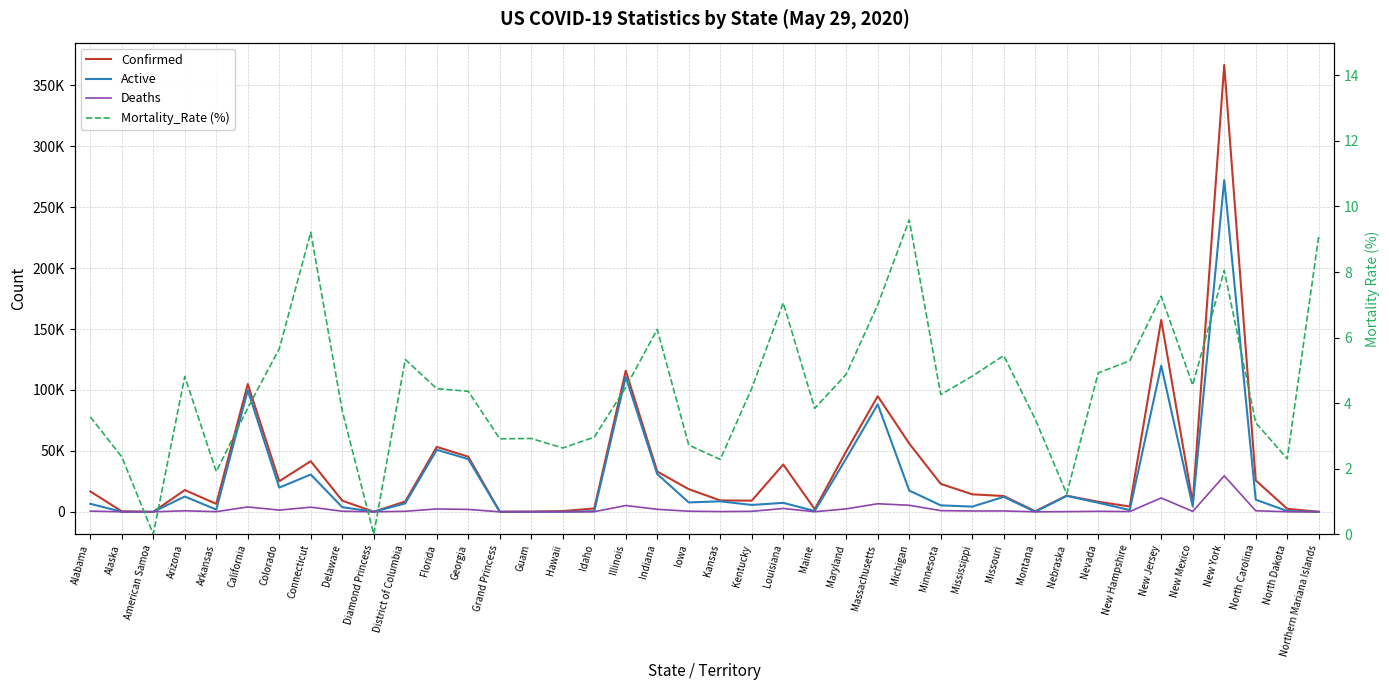

True or false: Confirmed and Mortality_Rate (%) cross at least once.

False